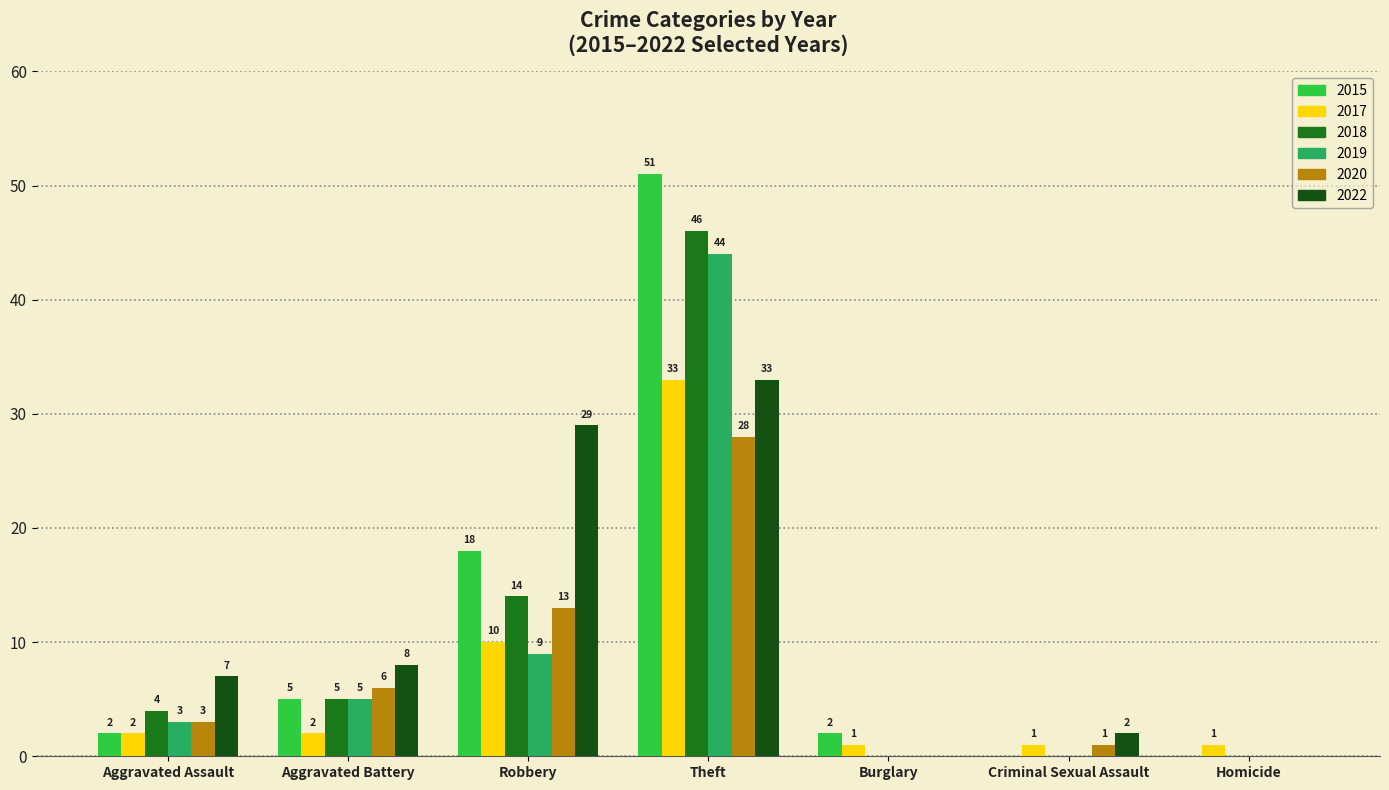

Reading left to right, extract all data points from this chart.

2015: Aggravated Assault=2	Aggravated Battery=5	Robbery=18	Theft=51	Burglary=2	Criminal Sexual Assault=0	Homicide=0
2017: Aggravated Assault=2	Aggravated Battery=2	Robbery=10	Theft=33	Burglary=1	Criminal Sexual Assault=1	Homicide=1
2018: Aggravated Assault=4	Aggravated Battery=5	Robbery=14	Theft=46	Burglary=0	Criminal Sexual Assault=0	Homicide=0
2019: Aggravated Assault=3	Aggravated Battery=5	Robbery=9	Theft=44	Burglary=0	Criminal Sexual Assault=0	Homicide=0
2020: Aggravated Assault=3	Aggravated Battery=6	Robbery=13	Theft=28	Burglary=0	Criminal Sexual Assault=1	Homicide=0
2022: Aggravated Assault=7	Aggravated Battery=8	Robbery=29	Theft=33	Burglary=0	Criminal Sexual Assault=2	Homicide=0